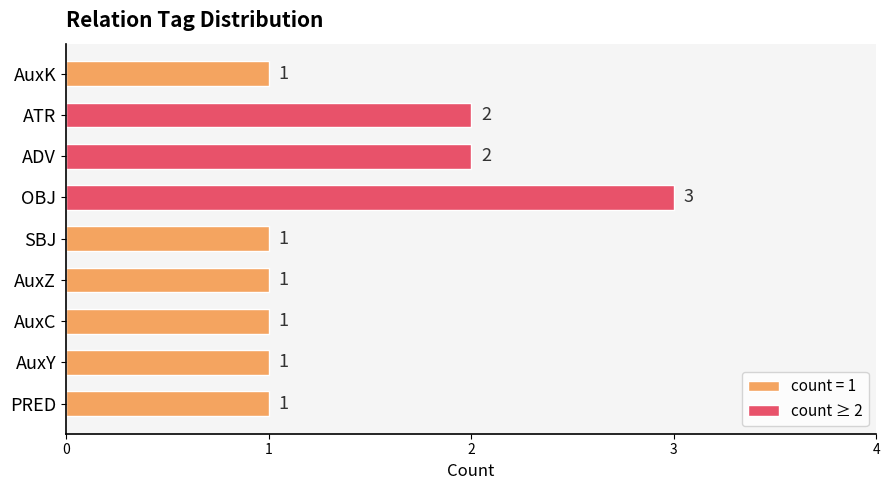

Reading bottom to top, what are all the values shown in this chart?

1	1	1	1	1	3	2	2	1